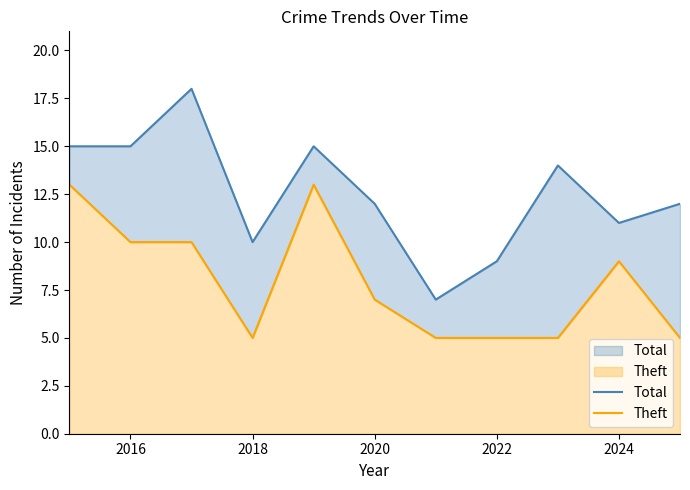

Is it true that Theft equals 5 at 2016?

False